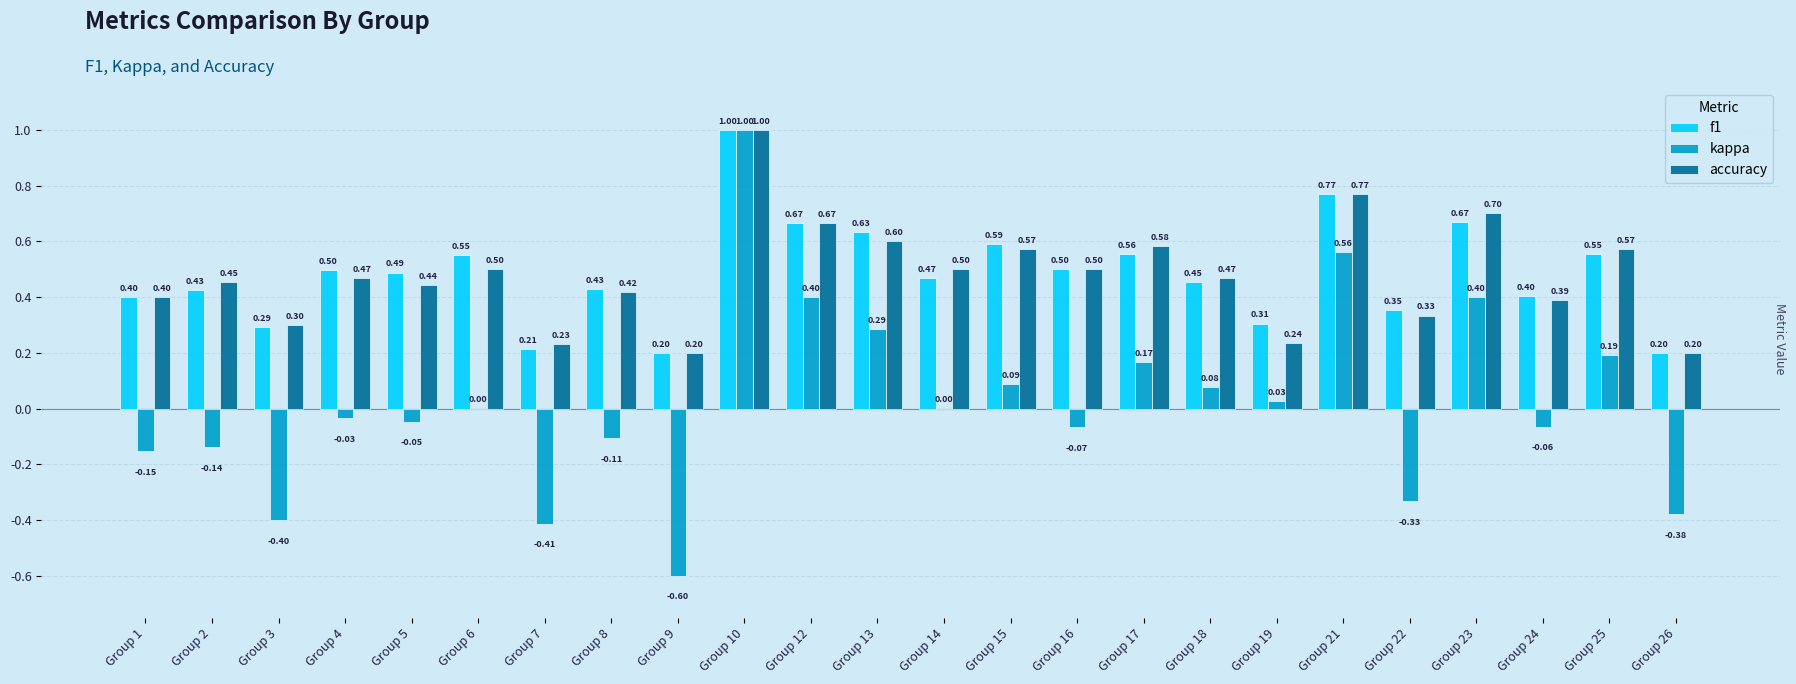

The f1 series shows 0.7 at Group 12. True or false?

True